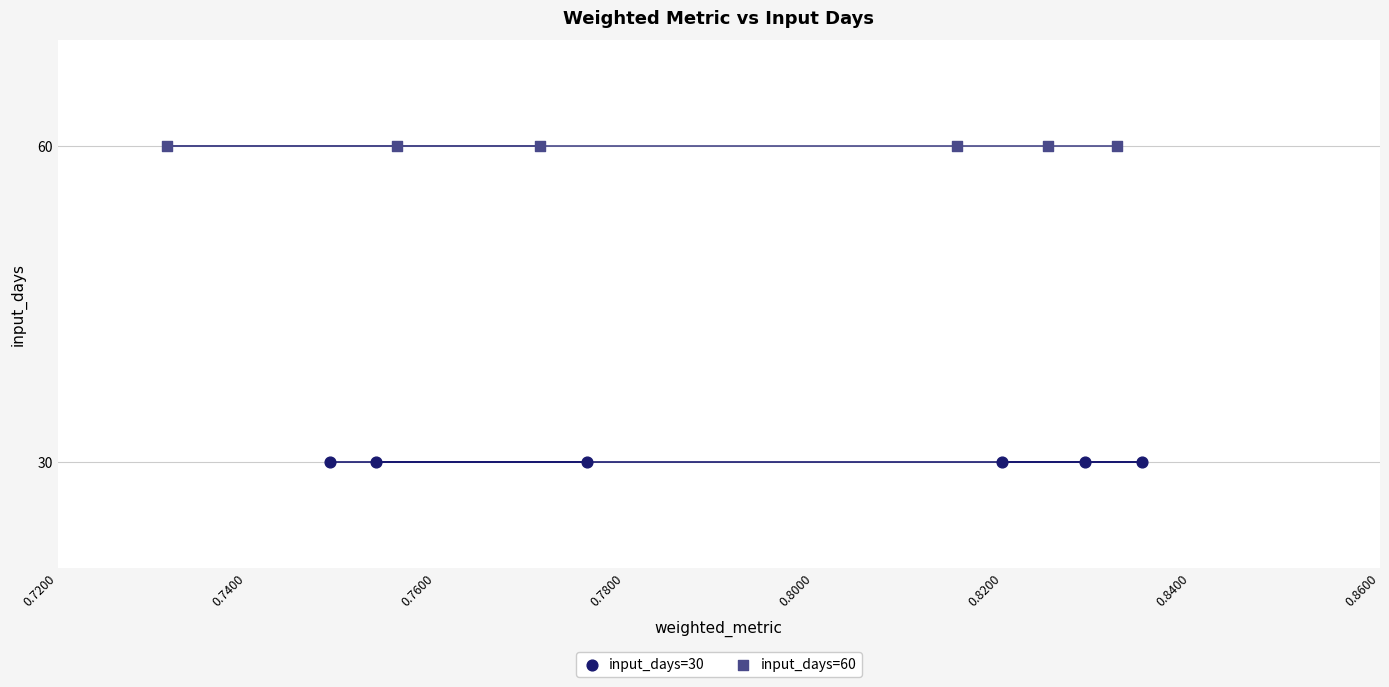

Which series contains the lowest Y value?

input_days=30